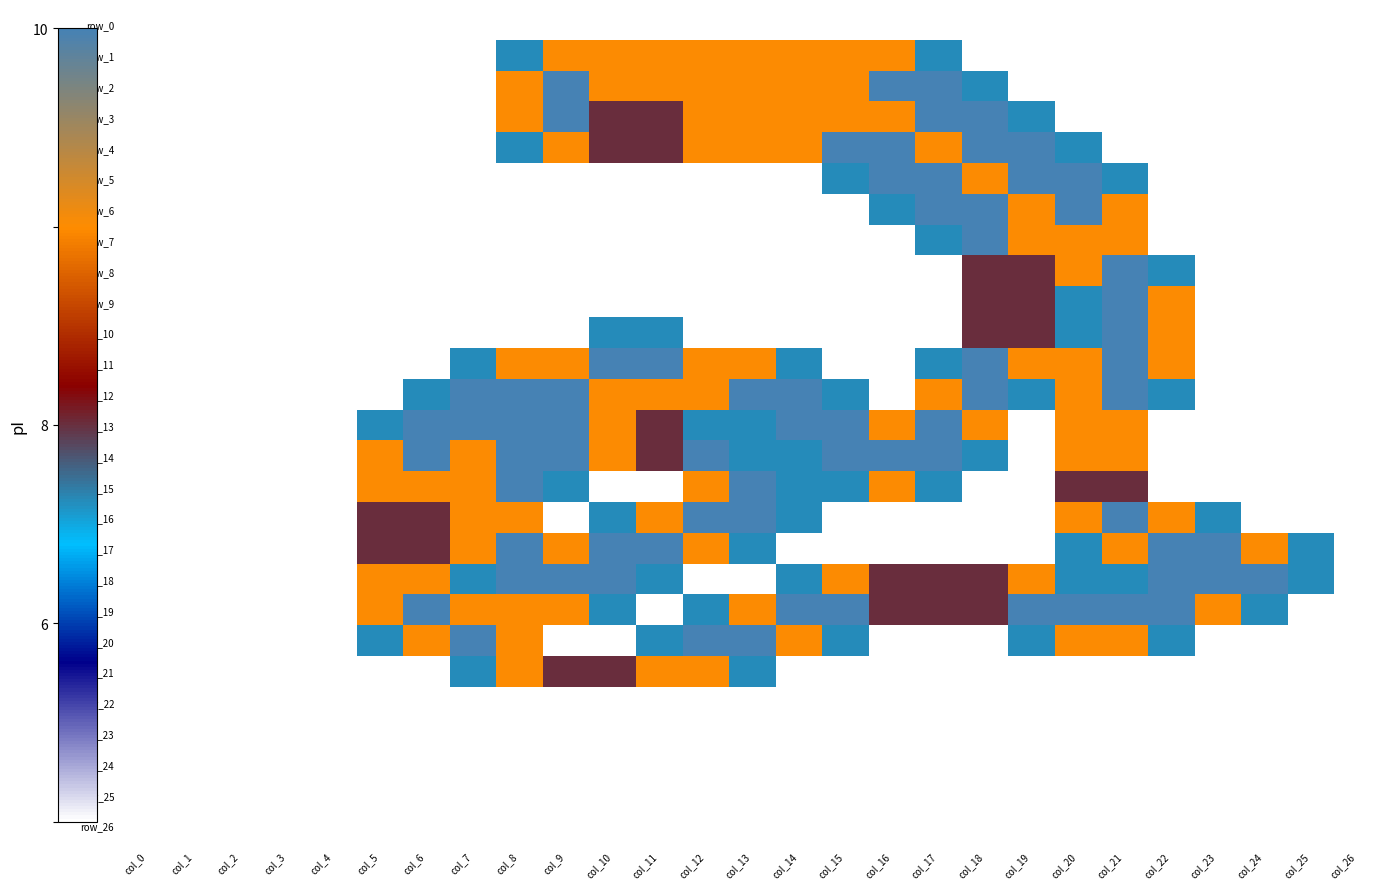

Reading left to right, what are all the values shown in this chart?

row_0: col_0=0.0	col_1=0.0	col_2=0.0	col_3=0.0	col_4=0.0	col_5=0.0	col_6=0.0	col_7=0.0	col_8=0.0	col_9=0.0	col_10=0.0	col_11=0.0	col_12=0.0	col_13=0.0	col_14=0.0	col_15=0.0	col_16=0.0	col_17=0.0	col_18=0.0	col_19=0.0	col_20=0.0	col_21=0.0	col_22=0.0	col_23=0.0	col_24=0.0	col_25=0.0	col_26=0.0
row_1: col_0=0.0	col_1=0.0	col_2=0.0	col_3=0.0	col_4=0.0	col_5=0.0	col_6=0.0	col_7=0.0	col_8=0.8	col_9=1.5	col_10=1.5	col_11=1.5	col_12=1.5	col_13=1.5	col_14=1.5	col_15=1.5	col_16=1.5	col_17=0.8	col_18=0.0	col_19=0.0	col_20=0.0	col_21=0.0	col_22=0.0	col_23=0.0	col_24=0.0	col_25=0.0	col_26=0.0
row_2: col_0=0.0	col_1=0.0	col_2=0.0	col_3=0.0	col_4=0.0	col_5=0.0	col_6=0.0	col_7=0.0	col_8=1.5	col_9=2.0	col_10=1.5	col_11=1.5	col_12=1.5	col_13=1.5	col_14=1.5	col_15=1.5	col_16=2.0	col_17=2.0	col_18=0.8	col_19=0.0	col_20=0.0	col_21=0.0	col_22=0.0	col_23=0.0	col_24=0.0	col_25=0.0	col_26=0.0
row_3: col_0=0.0	col_1=0.0	col_2=0.0	col_3=0.0	col_4=0.0	col_5=0.0	col_6=0.0	col_7=0.0	col_8=1.5	col_9=2.0	col_10=1.0	col_11=1.0	col_12=1.5	col_13=1.5	col_14=1.5	col_15=1.5	col_16=1.5	col_17=2.0	col_18=2.0	col_19=0.8	col_20=0.0	col_21=0.0	col_22=0.0	col_23=0.0	col_24=0.0	col_25=0.0	col_26=0.0
row_4: col_0=0.0	col_1=0.0	col_2=0.0	col_3=0.0	col_4=0.0	col_5=0.0	col_6=0.0	col_7=0.0	col_8=0.8	col_9=1.5	col_10=1.0	col_11=1.0	col_12=1.5	col_13=1.5	col_14=1.5	col_15=2.0	col_16=2.0	col_17=1.5	col_18=2.0	col_19=2.0	col_20=0.8	col_21=0.0	col_22=0.0	col_23=0.0	col_24=0.0	col_25=0.0	col_26=0.0
row_5: col_0=0.0	col_1=0.0	col_2=0.0	col_3=0.0	col_4=0.0	col_5=0.0	col_6=0.0	col_7=0.0	col_8=0.0	col_9=0.0	col_10=0.0	col_11=0.0	col_12=0.0	col_13=0.0	col_14=0.0	col_15=0.8	col_16=2.0	col_17=2.0	col_18=1.5	col_19=2.0	col_20=2.0	col_21=0.8	col_22=0.0	col_23=0.0	col_24=0.0	col_25=0.0	col_26=0.0
row_6: col_0=0.0	col_1=0.0	col_2=0.0	col_3=0.0	col_4=0.0	col_5=0.0	col_6=0.0	col_7=0.0	col_8=0.0	col_9=0.0	col_10=0.0	col_11=0.0	col_12=0.0	col_13=0.0	col_14=0.0	col_15=0.0	col_16=0.8	col_17=2.0	col_18=2.0	col_19=1.5	col_20=2.0	col_21=1.5	col_22=0.0	col_23=0.0	col_24=0.0	col_25=0.0	col_26=0.0
row_7: col_0=0.0	col_1=0.0	col_2=0.0	col_3=0.0	col_4=0.0	col_5=0.0	col_6=0.0	col_7=0.0	col_8=0.0	col_9=0.0	col_10=0.0	col_11=0.0	col_12=0.0	col_13=0.0	col_14=0.0	col_15=0.0	col_16=0.0	col_17=0.8	col_18=2.0	col_19=1.5	col_20=1.5	col_21=1.5	col_22=0.0	col_23=0.0	col_24=0.0	col_25=0.0	col_26=0.0
row_8: col_0=0.0	col_1=0.0	col_2=0.0	col_3=0.0	col_4=0.0	col_5=0.0	col_6=0.0	col_7=0.0	col_8=0.0	col_9=0.0	col_10=0.0	col_11=0.0	col_12=0.0	col_13=0.0	col_14=0.0	col_15=0.0	col_16=0.0	col_17=0.0	col_18=1.0	col_19=1.0	col_20=1.5	col_21=2.0	col_22=0.8	col_23=0.0	col_24=0.0	col_25=0.0	col_26=0.0
row_9: col_0=0.0	col_1=0.0	col_2=0.0	col_3=0.0	col_4=0.0	col_5=0.0	col_6=0.0	col_7=0.0	col_8=0.0	col_9=0.0	col_10=0.0	col_11=0.0	col_12=0.0	col_13=0.0	col_14=0.0	col_15=0.0	col_16=0.0	col_17=0.0	col_18=1.0	col_19=1.0	col_20=0.8	col_21=2.0	col_22=1.5	col_23=0.0	col_24=0.0	col_25=0.0	col_26=0.0
row_10: col_0=0.0	col_1=0.0	col_2=0.0	col_3=0.0	col_4=0.0	col_5=0.0	col_6=0.0	col_7=0.0	col_8=0.0	col_9=0.0	col_10=0.8	col_11=0.8	col_12=0.0	col_13=0.0	col_14=0.0	col_15=0.0	col_16=0.0	col_17=0.0	col_18=1.0	col_19=1.0	col_20=0.8	col_21=2.0	col_22=1.5	col_23=0.0	col_24=0.0	col_25=0.0	col_26=0.0
row_11: col_0=0.0	col_1=0.0	col_2=0.0	col_3=0.0	col_4=0.0	col_5=0.0	col_6=0.0	col_7=0.8	col_8=1.5	col_9=1.5	col_10=2.0	col_11=2.0	col_12=1.5	col_13=1.5	col_14=0.8	col_15=0.0	col_16=0.0	col_17=0.8	col_18=2.0	col_19=1.5	col_20=1.5	col_21=2.0	col_22=1.5	col_23=0.0	col_24=0.0	col_25=0.0	col_26=0.0
row_12: col_0=0.0	col_1=0.0	col_2=0.0	col_3=0.0	col_4=0.0	col_5=0.0	col_6=0.8	col_7=2.0	col_8=2.0	col_9=2.0	col_10=1.5	col_11=1.5	col_12=1.5	col_13=2.0	col_14=2.0	col_15=0.8	col_16=0.0	col_17=1.5	col_18=2.0	col_19=0.8	col_20=1.5	col_21=2.0	col_22=0.8	col_23=0.0	col_24=0.0	col_25=0.0	col_26=0.0
row_13: col_0=0.0	col_1=0.0	col_2=0.0	col_3=0.0	col_4=0.0	col_5=0.8	col_6=2.0	col_7=2.0	col_8=2.0	col_9=2.0	col_10=1.5	col_11=1.0	col_12=0.8	col_13=0.8	col_14=2.0	col_15=2.0	col_16=1.5	col_17=2.0	col_18=1.5	col_19=0.0	col_20=1.5	col_21=1.5	col_22=0.0	col_23=0.0	col_24=0.0	col_25=0.0	col_26=0.0
row_14: col_0=0.0	col_1=0.0	col_2=0.0	col_3=0.0	col_4=0.0	col_5=1.5	col_6=2.0	col_7=1.5	col_8=2.0	col_9=2.0	col_10=1.5	col_11=1.0	col_12=2.0	col_13=0.8	col_14=0.8	col_15=2.0	col_16=2.0	col_17=2.0	col_18=0.8	col_19=0.0	col_20=1.5	col_21=1.5	col_22=0.0	col_23=0.0	col_24=0.0	col_25=0.0	col_26=0.0
row_15: col_0=0.0	col_1=0.0	col_2=0.0	col_3=0.0	col_4=0.0	col_5=1.5	col_6=1.5	col_7=1.5	col_8=2.0	col_9=0.8	col_10=0.0	col_11=0.0	col_12=1.5	col_13=2.0	col_14=0.8	col_15=0.8	col_16=1.5	col_17=0.8	col_18=0.0	col_19=0.0	col_20=1.0	col_21=1.0	col_22=0.0	col_23=0.0	col_24=0.0	col_25=0.0	col_26=0.0
row_16: col_0=0.0	col_1=0.0	col_2=0.0	col_3=0.0	col_4=0.0	col_5=1.0	col_6=1.0	col_7=1.5	col_8=1.5	col_9=0.0	col_10=0.8	col_11=1.5	col_12=2.0	col_13=2.0	col_14=0.8	col_15=0.0	col_16=0.0	col_17=0.0	col_18=0.0	col_19=0.0	col_20=1.5	col_21=2.0	col_22=1.5	col_23=0.8	col_24=0.0	col_25=0.0	col_26=0.0
row_17: col_0=0.0	col_1=0.0	col_2=0.0	col_3=0.0	col_4=0.0	col_5=1.0	col_6=1.0	col_7=1.5	col_8=2.0	col_9=1.5	col_10=2.0	col_11=2.0	col_12=1.5	col_13=0.8	col_14=0.0	col_15=0.0	col_16=0.0	col_17=0.0	col_18=0.0	col_19=0.0	col_20=0.8	col_21=1.5	col_22=2.0	col_23=2.0	col_24=1.5	col_25=0.8	col_26=0.0
row_18: col_0=0.0	col_1=0.0	col_2=0.0	col_3=0.0	col_4=0.0	col_5=1.5	col_6=1.5	col_7=0.8	col_8=2.0	col_9=2.0	col_10=2.0	col_11=0.8	col_12=0.0	col_13=0.0	col_14=0.8	col_15=1.5	col_16=1.0	col_17=1.0	col_18=1.0	col_19=1.5	col_20=0.8	col_21=0.8	col_22=2.0	col_23=2.0	col_24=2.0	col_25=0.8	col_26=0.0
row_19: col_0=0.0	col_1=0.0	col_2=0.0	col_3=0.0	col_4=0.0	col_5=1.5	col_6=2.0	col_7=1.5	col_8=1.5	col_9=1.5	col_10=0.8	col_11=0.0	col_12=0.8	col_13=1.5	col_14=2.0	col_15=2.0	col_16=1.0	col_17=1.0	col_18=1.0	col_19=2.0	col_20=2.0	col_21=2.0	col_22=2.0	col_23=1.5	col_24=0.8	col_25=0.0	col_26=0.0
row_20: col_0=0.0	col_1=0.0	col_2=0.0	col_3=0.0	col_4=0.0	col_5=0.8	col_6=1.5	col_7=2.0	col_8=1.5	col_9=0.0	col_10=0.0	col_11=0.8	col_12=2.0	col_13=2.0	col_14=1.5	col_15=0.8	col_16=0.0	col_17=0.0	col_18=0.0	col_19=0.8	col_20=1.5	col_21=1.5	col_22=0.8	col_23=0.0	col_24=0.0	col_25=0.0	col_26=0.0
row_21: col_0=0.0	col_1=0.0	col_2=0.0	col_3=0.0	col_4=0.0	col_5=0.0	col_6=0.0	col_7=0.8	col_8=1.5	col_9=1.0	col_10=1.0	col_11=1.5	col_12=1.5	col_13=0.8	col_14=0.0	col_15=0.0	col_16=0.0	col_17=0.0	col_18=0.0	col_19=0.0	col_20=0.0	col_21=0.0	col_22=0.0	col_23=0.0	col_24=0.0	col_25=0.0	col_26=0.0
row_22: col_0=0.0	col_1=0.0	col_2=0.0	col_3=0.0	col_4=0.0	col_5=0.0	col_6=0.0	col_7=0.0	col_8=0.0	col_9=0.0	col_10=0.0	col_11=0.0	col_12=0.0	col_13=0.0	col_14=0.0	col_15=0.0	col_16=0.0	col_17=0.0	col_18=0.0	col_19=0.0	col_20=0.0	col_21=0.0	col_22=0.0	col_23=0.0	col_24=0.0	col_25=0.0	col_26=0.0
row_23: col_0=0.0	col_1=0.0	col_2=0.0	col_3=0.0	col_4=0.0	col_5=0.0	col_6=0.0	col_7=0.0	col_8=0.0	col_9=0.0	col_10=0.0	col_11=0.0	col_12=0.0	col_13=0.0	col_14=0.0	col_15=0.0	col_16=0.0	col_17=0.0	col_18=0.0	col_19=0.0	col_20=0.0	col_21=0.0	col_22=0.0	col_23=0.0	col_24=0.0	col_25=0.0	col_26=0.0
row_24: col_0=0.0	col_1=0.0	col_2=0.0	col_3=0.0	col_4=0.0	col_5=0.0	col_6=0.0	col_7=0.0	col_8=0.0	col_9=0.0	col_10=0.0	col_11=0.0	col_12=0.0	col_13=0.0	col_14=0.0	col_15=0.0	col_16=0.0	col_17=0.0	col_18=0.0	col_19=0.0	col_20=0.0	col_21=0.0	col_22=0.0	col_23=0.0	col_24=0.0	col_25=0.0	col_26=0.0
row_25: col_0=0.0	col_1=0.0	col_2=0.0	col_3=0.0	col_4=0.0	col_5=0.0	col_6=0.0	col_7=0.0	col_8=0.0	col_9=0.0	col_10=0.0	col_11=0.0	col_12=0.0	col_13=0.0	col_14=0.0	col_15=0.0	col_16=0.0	col_17=0.0	col_18=0.0	col_19=0.0	col_20=0.0	col_21=0.0	col_22=0.0	col_23=0.0	col_24=0.0	col_25=0.0	col_26=0.0
row_26: col_0=0.0	col_1=0.0	col_2=0.0	col_3=0.0	col_4=0.0	col_5=0.0	col_6=0.0	col_7=0.0	col_8=0.0	col_9=0.0	col_10=0.0	col_11=0.0	col_12=0.0	col_13=0.0	col_14=0.0	col_15=0.0	col_16=0.0	col_17=0.0	col_18=0.0	col_19=0.0	col_20=0.0	col_21=0.0	col_22=0.0	col_23=0.0	col_24=0.0	col_25=0.0	col_26=0.0